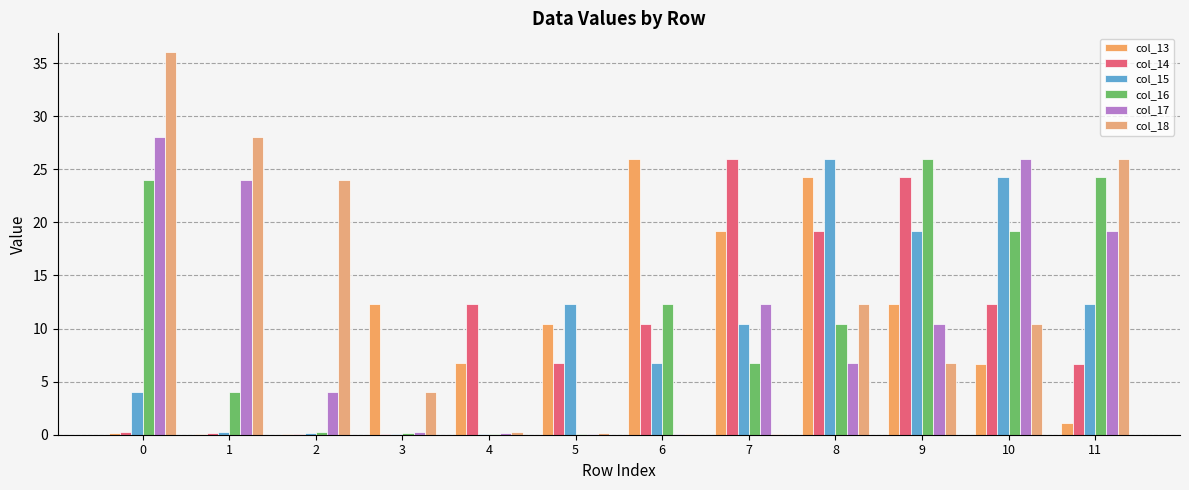

What is the spread (max minus min) of values at 3?

12.3